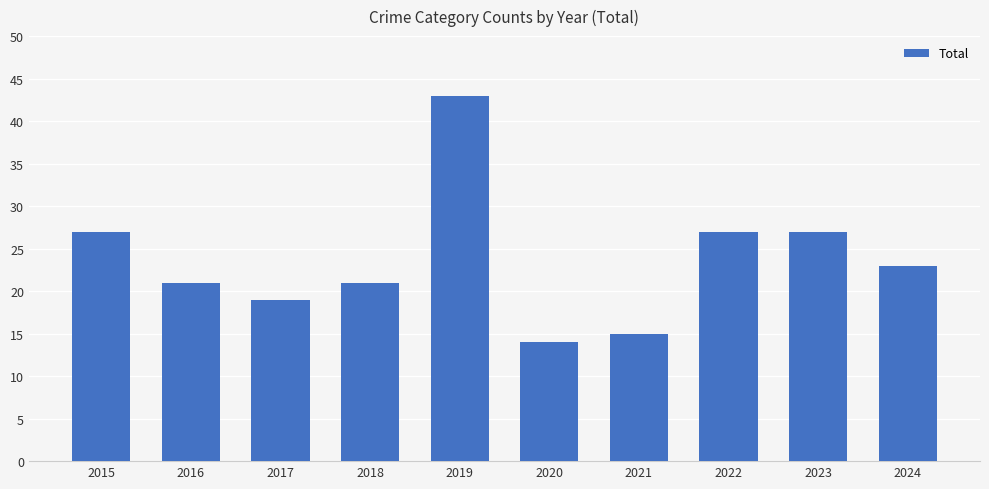

What is the average value?

24